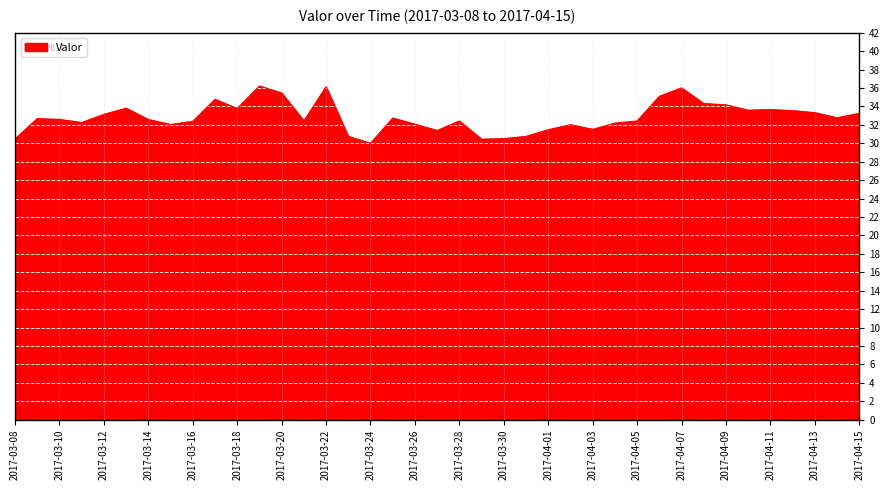

What is the difference between the maximum and minimum values?

6.2